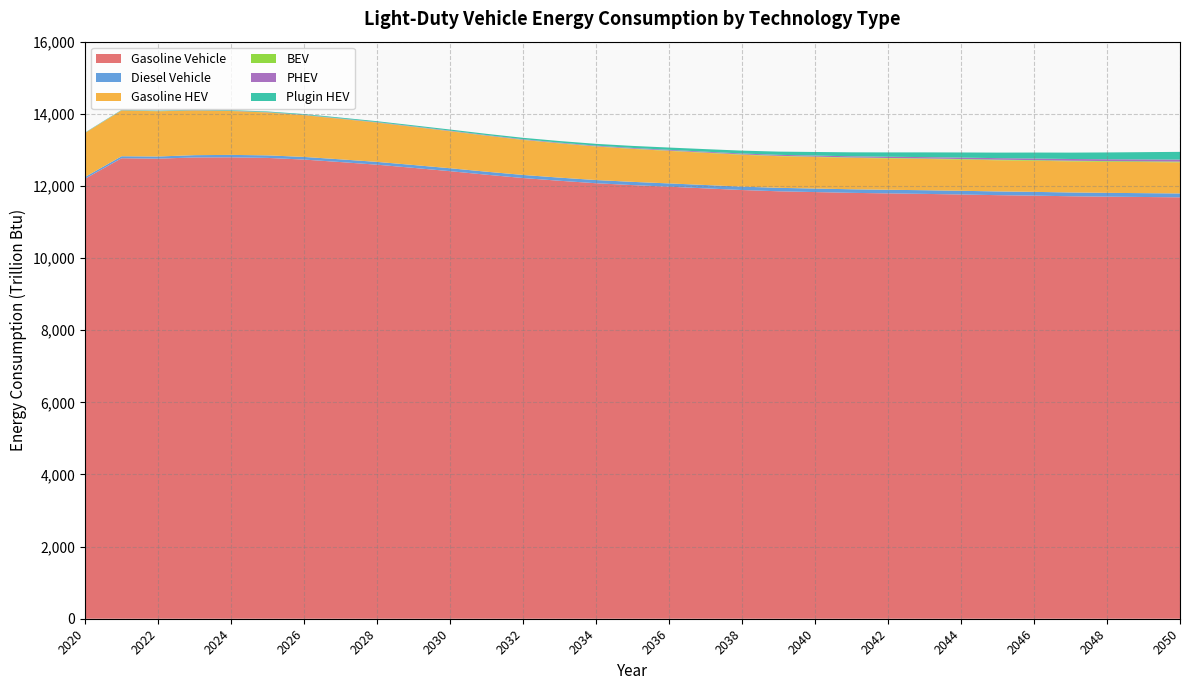

Reading right to left, what are all the values shown in this chart?

Gasoline Vehicle: 2050=11684.4	2049=11693.6	2048=11702.5	2047=11713.8	2046=11731.0	2045=11744.3	2044=11762.7	2043=11779.5	2042=11793.1	2041=11808.4	2040=11829.7	2039=11851.6	2038=11886.6	2037=11932.7	2036=11978.4	2035=12023.1	2034=12074.8	2033=12143.3	2032=12219.2	2031=12310.8	2030=12408.9	2029=12500.4	2028=12588.8	2027=12661.7	2026=12731.0	2025=12777.2	2024=12793.6	2023=12789.8	2022=12756.6	2021=12768.0	2020=12200.3
Diesel Vehicle: 2050=107.0	2049=106.4	2048=105.8	2047=105.1	2046=104.4	2045=103.7	2044=102.8	2043=101.9	2042=100.5	2041=99.2	2040=97.9	2039=96.0	2038=94.4	2037=93.0	2036=91.4	2035=89.8	2034=88.7	2033=87.0	2032=85.4	2031=83.8	2030=81.6	2029=79.8	2028=77.8	2027=75.5	2026=73.3	2025=70.5	2024=67.1	2023=63.6	2022=59.6	2021=55.3	2020=50.4
Gasoline HEV: 2050=862.3	2049=862.0	2048=861.8	2047=862.0	2046=862.8	2045=863.5	2044=864.8	2043=866.3	2042=867.8	2041=869.9	2040=872.9	2039=876.5	2038=882.6	2037=891.2	2036=901.3	2035=913.7	2034=929.0	2033=948.1	2032=970.4	2031=996.6	2030=1025.6	2029=1056.2	2028=1088.9	2027=1122.4	2026=1156.7	2025=1188.3	2024=1216.1	2023=1238.6	2022=1254.1	2021=1269.4	2020=1218.3
BEV: 2050=20.1	2049=19.5	2048=18.8	2047=18.1	2046=17.4	2045=16.7	2044=15.9	2043=14.6	2042=13.8	2041=13.0	2040=12.2	2039=11.3	2038=10.5	2037=9.7	2036=8.9	2035=8.1	2034=7.4	2033=6.7	2032=6.1	2031=5.6	2030=5.1	2029=4.7	2028=4.4	2027=4.1	2026=3.9	2025=3.7	2024=3.6	2023=3.5	2022=3.5	2021=3.5	2020=3.3
PHEV: 2050=56.9	2049=53.9	2048=50.9	2047=48.0	2046=45.1	2045=42.3	2044=39.6	2043=36.9	2042=34.3	2041=31.7	2040=29.3	2039=26.9	2038=24.7	2037=22.7	2036=20.8	2035=19.0	2034=17.3	2033=15.8	2032=14.5	2031=13.3	2030=12.2	2029=11.2	2028=10.3	2027=9.5	2026=8.8	2025=8.0	2024=7.2	2023=6.4	2022=5.5	2021=4.5	2020=3.4
Plugin HEV: 2050=213.9	2049=201.3	2048=189.0	2047=176.9	2046=165.2	2045=153.6	2044=142.2	2043=131.2	2042=120.3	2041=109.6	2040=99.3	2039=89.2	2038=79.9	2037=71.3	2036=63.4	2035=56.2	2034=49.6	2033=43.9	2032=38.8	2031=34.4	2030=30.6	2029=27.2	2028=24.3	2027=21.7	2026=19.4	2025=17.1	2024=14.9	2023=12.7	2022=10.7	2021=8.9	2020=7.0